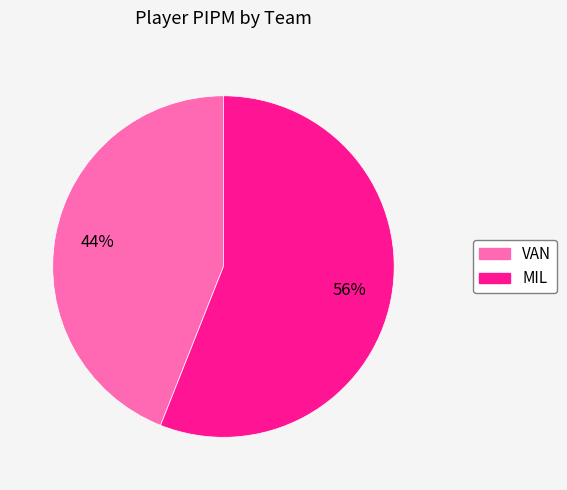

What percentage is the VAN slice, to the nearest percent?

44%